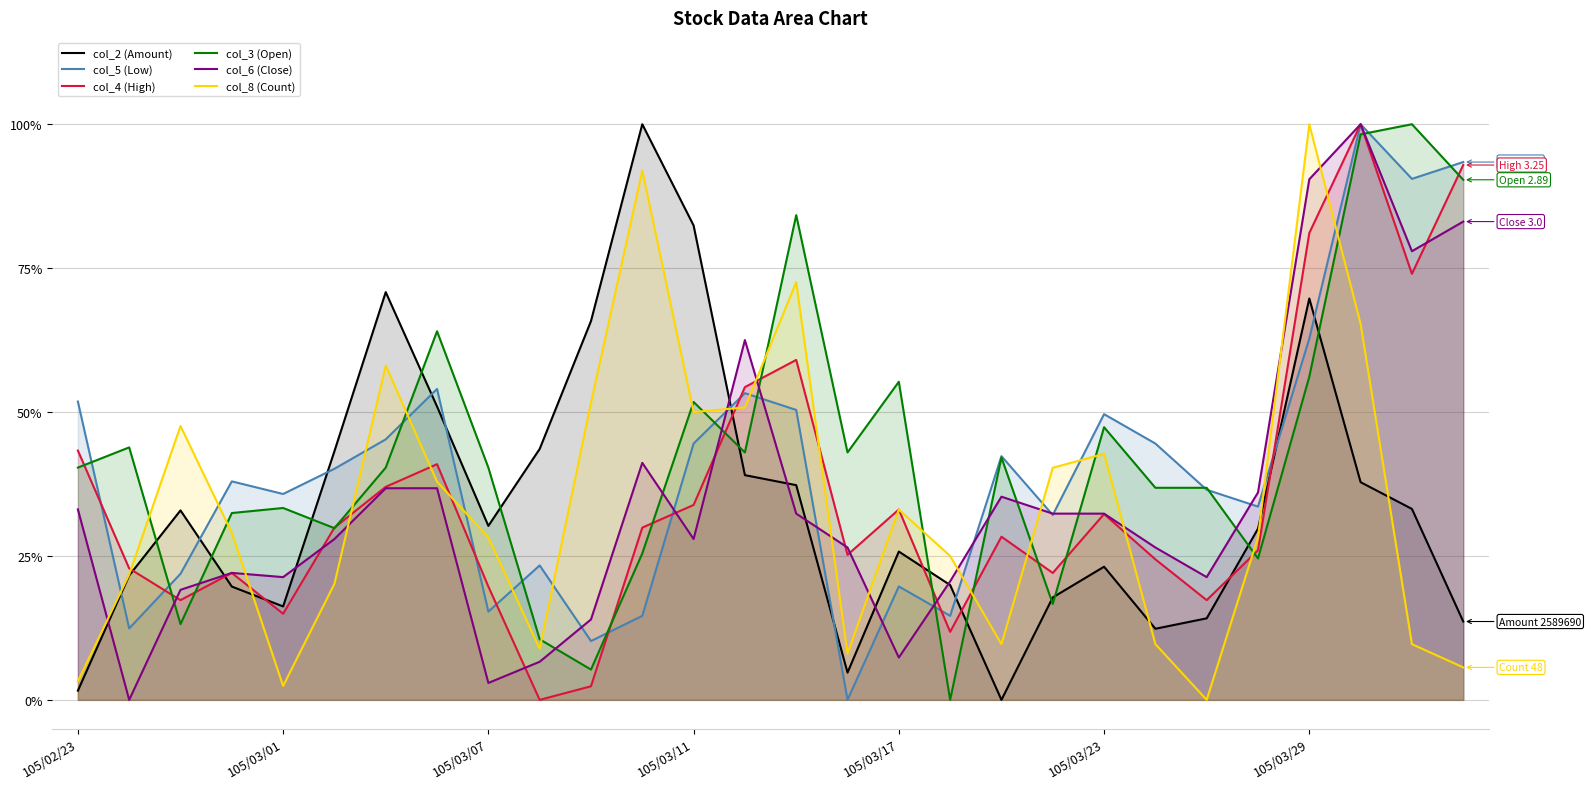

How many interior local valleys does the col_3 (Open) series have?

8